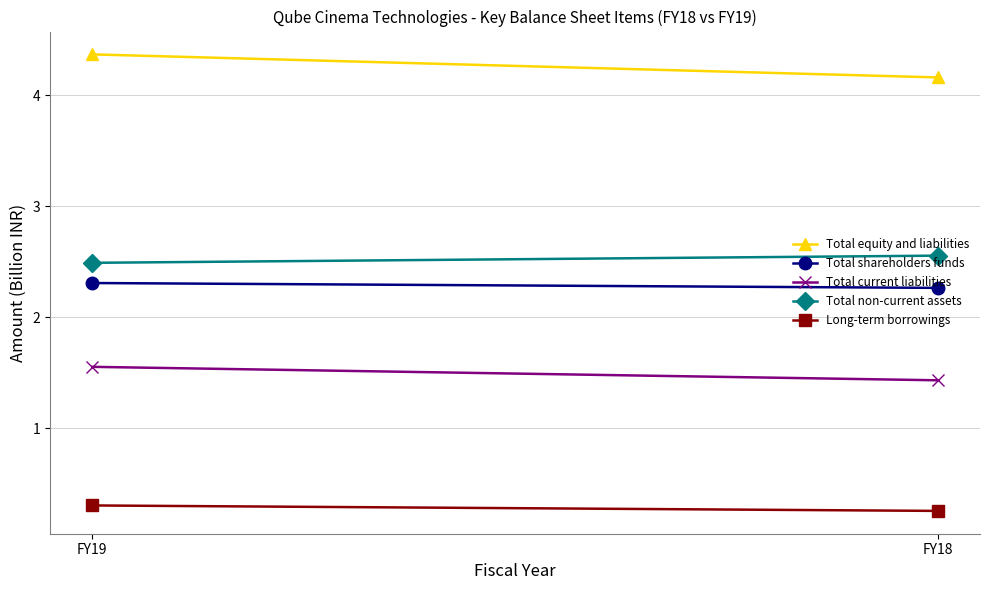

Which series changed the most between FY19 and FY18?

Total equity and liabilities